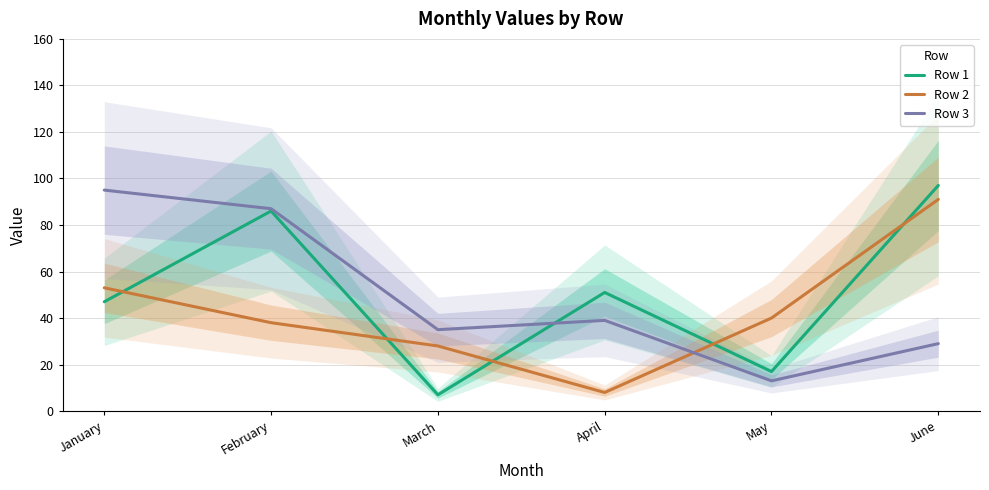

Does the chart display data point markers on the line(s)?

No